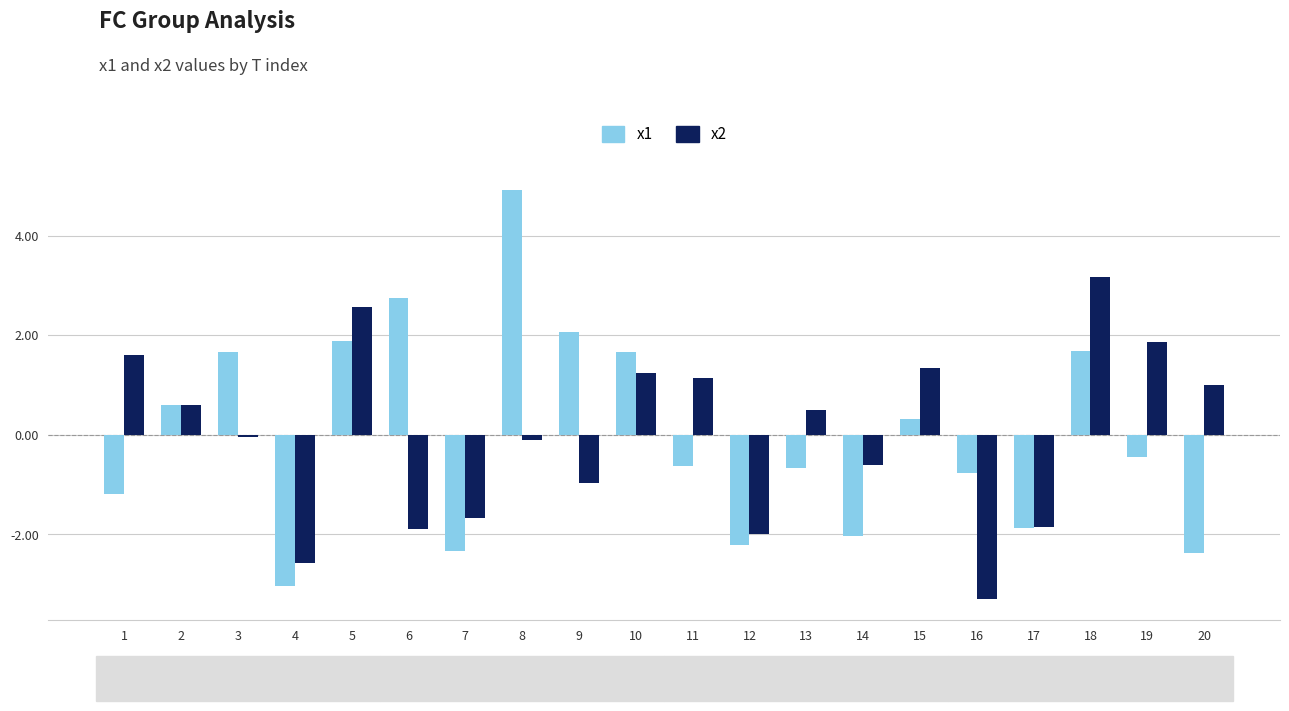

What is the minimum value shown in the chart?

-3.3